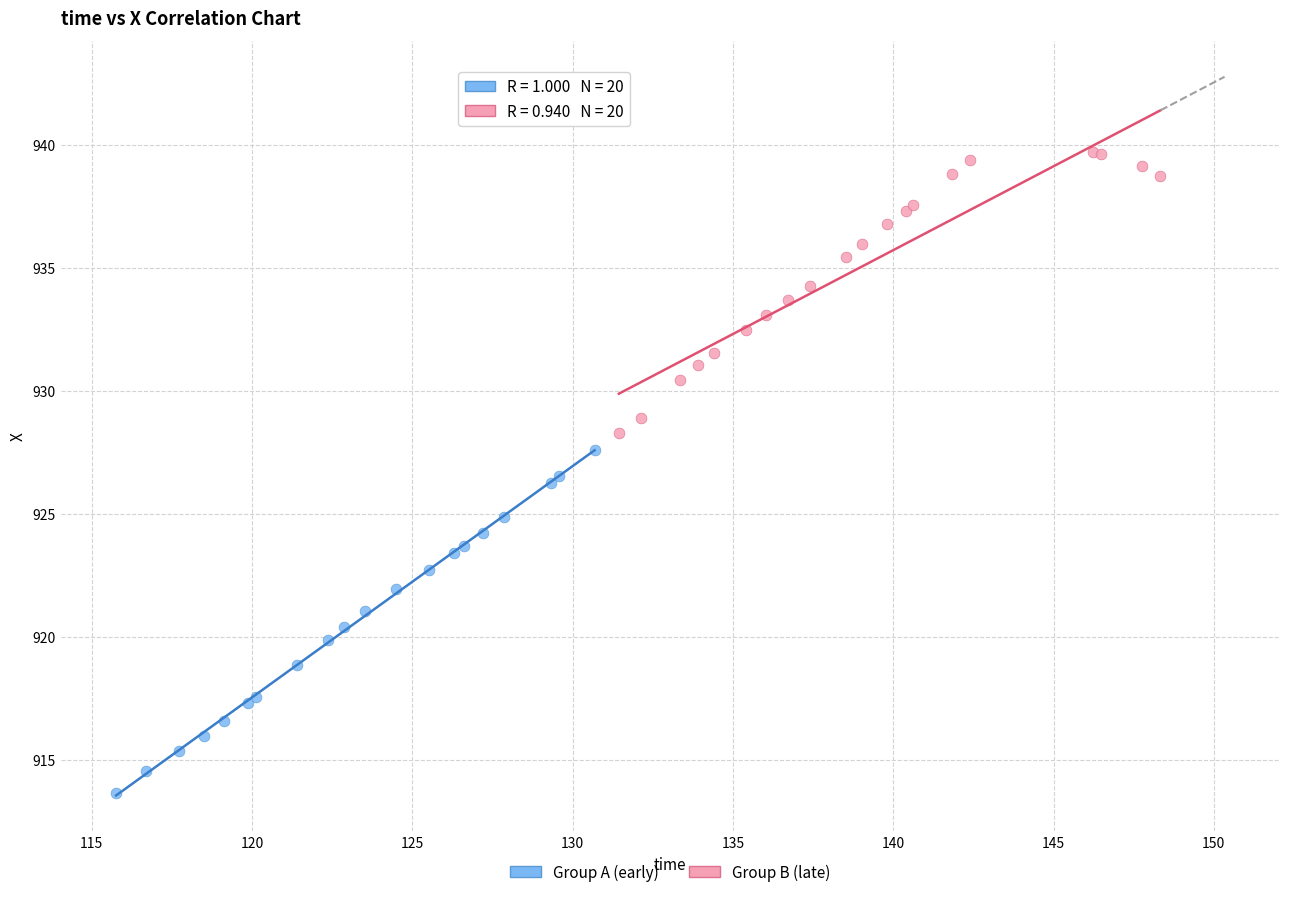

What are all the series names shown in the legend?

Group A (early), Group B (late)